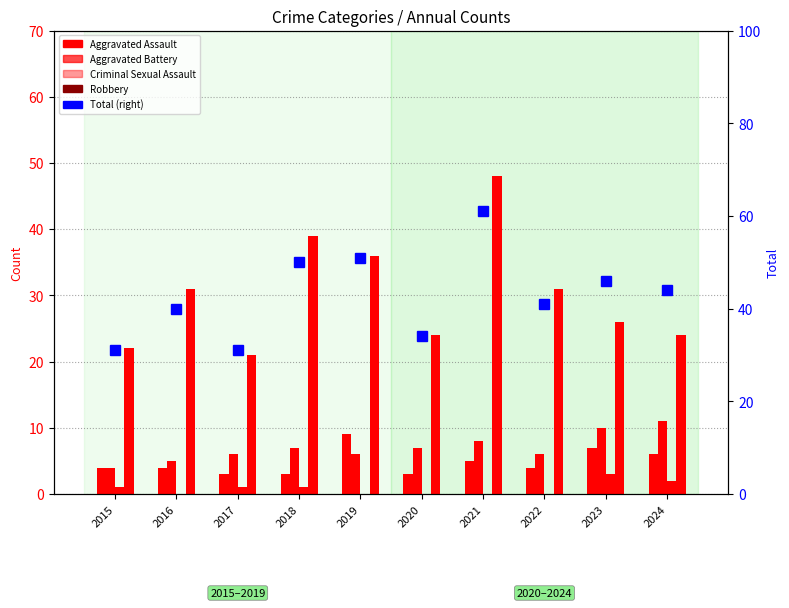

Count the number of categories in the chart.

10